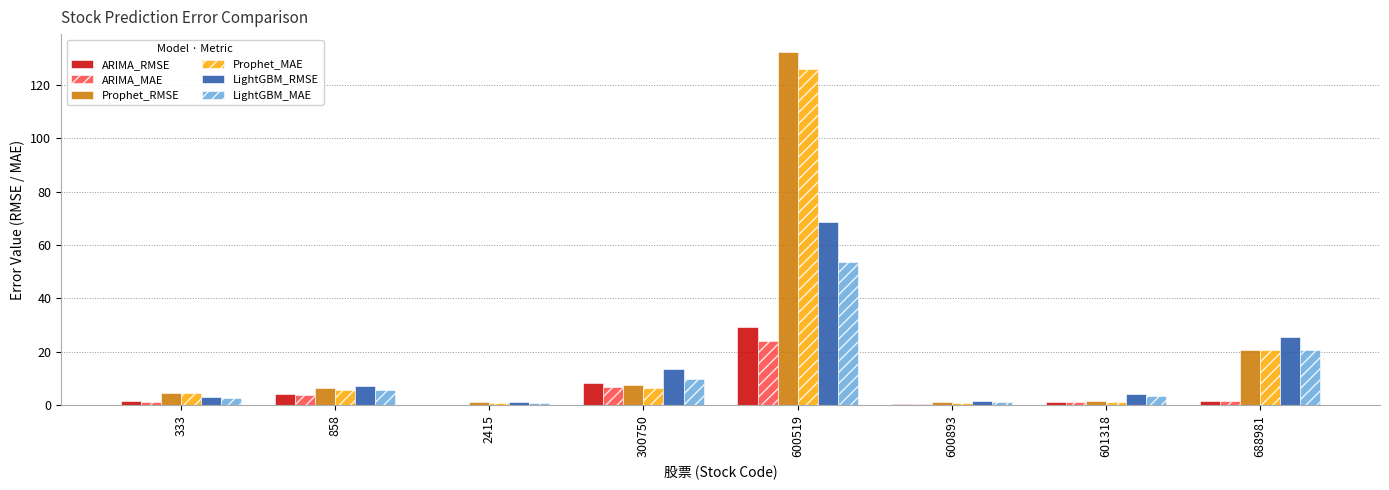

At which category is the sum across all series the highest?

600519